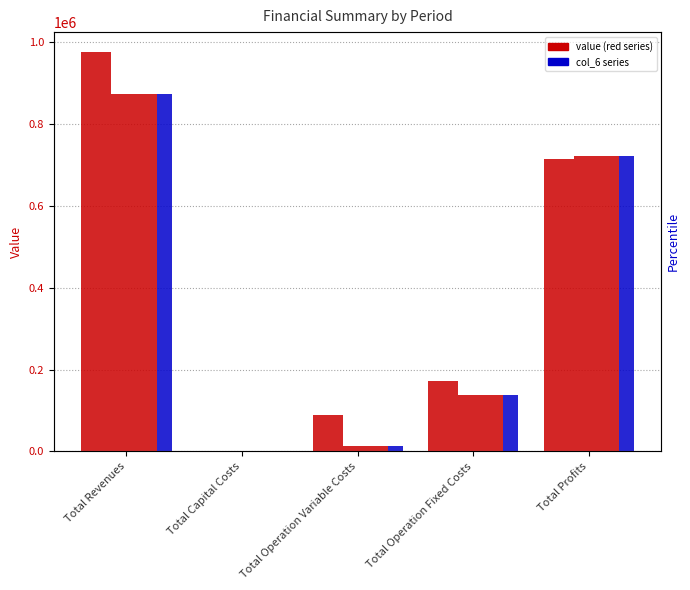

At how many categories does at least one series exceed 249431?

2